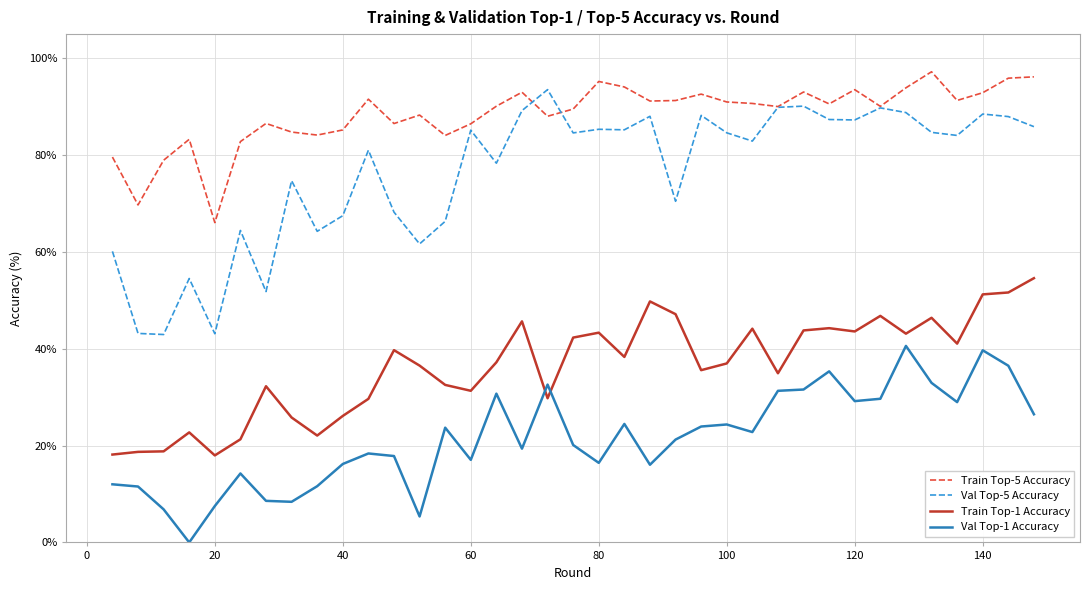

Which series ends up on top after the final intersection of Train Top-5 Accuracy and Val Top-5 Accuracy?

Train Top-5 Accuracy